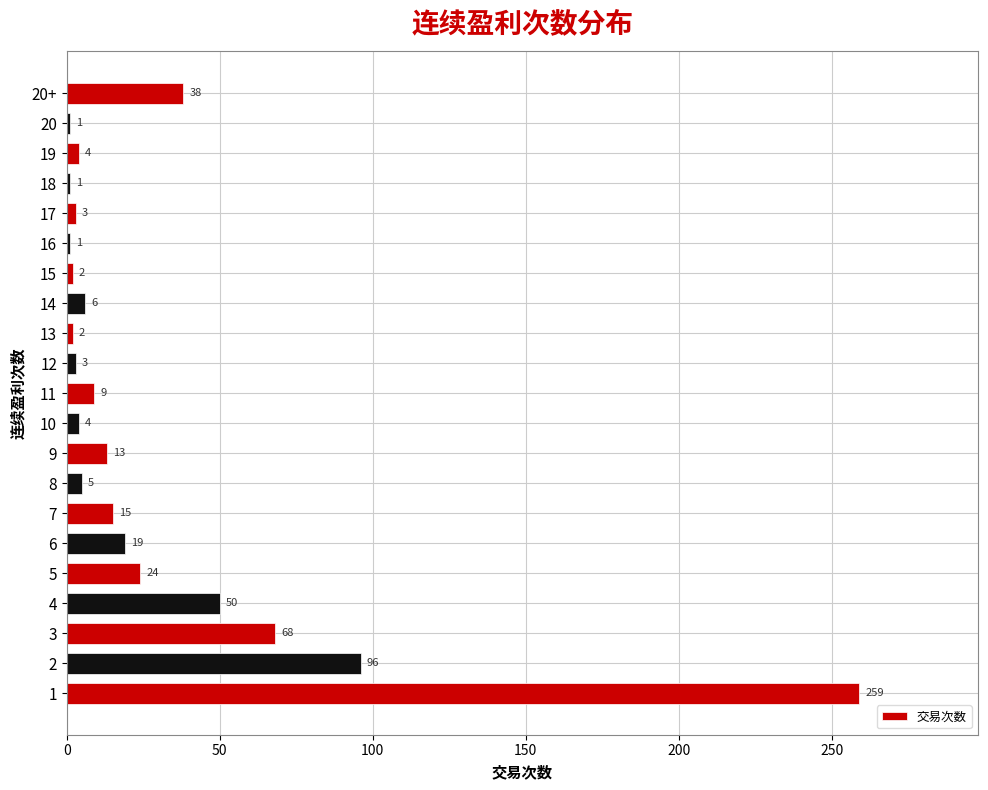

What is the greatest value displayed?

259